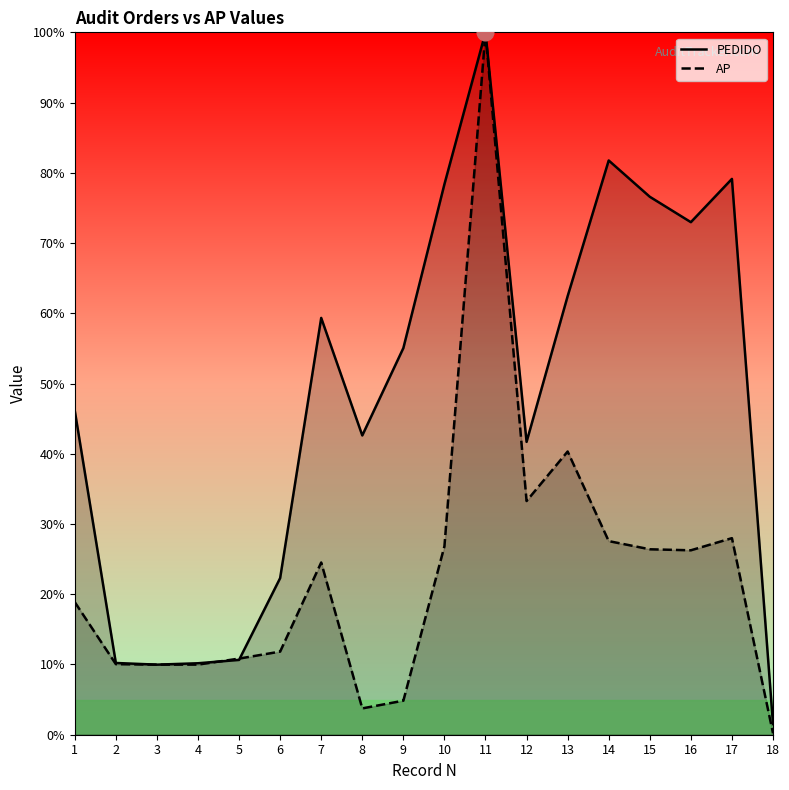

How many data points in AP are less than 24?

9